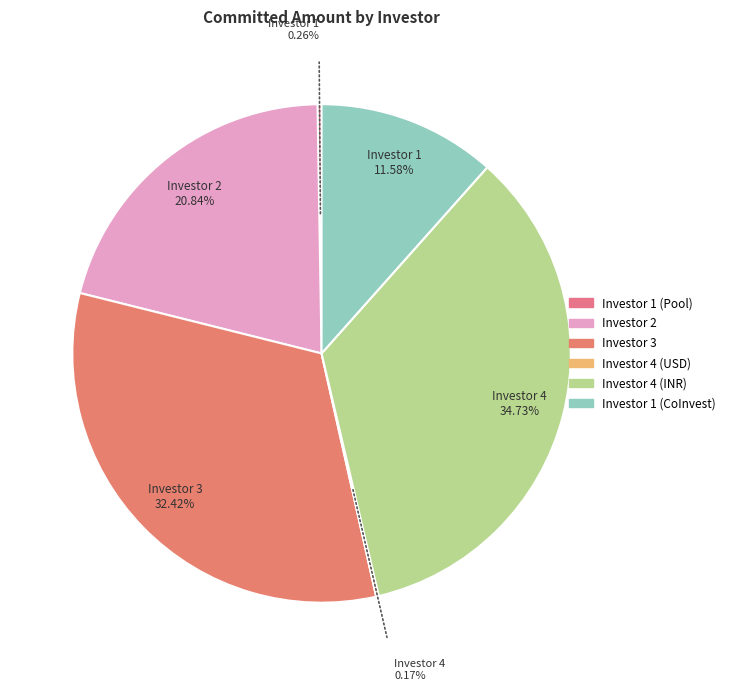

What percentage is the Investor 2 slice, to the nearest percent?

21%